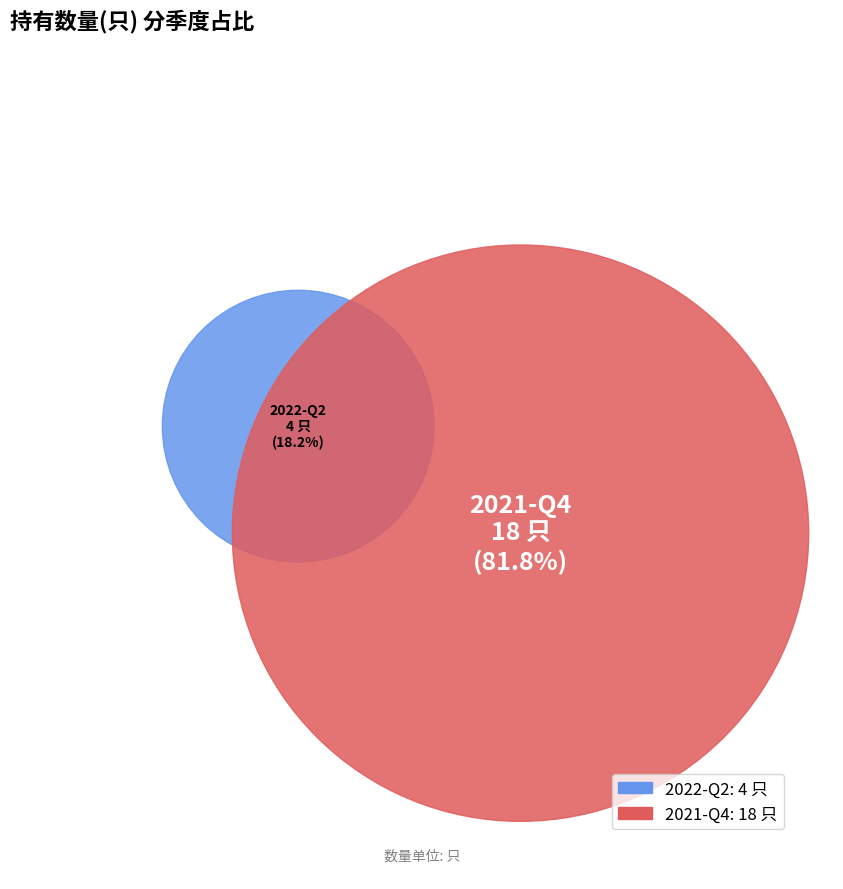

Which slice represents more than half of the pie?

2021-Q4